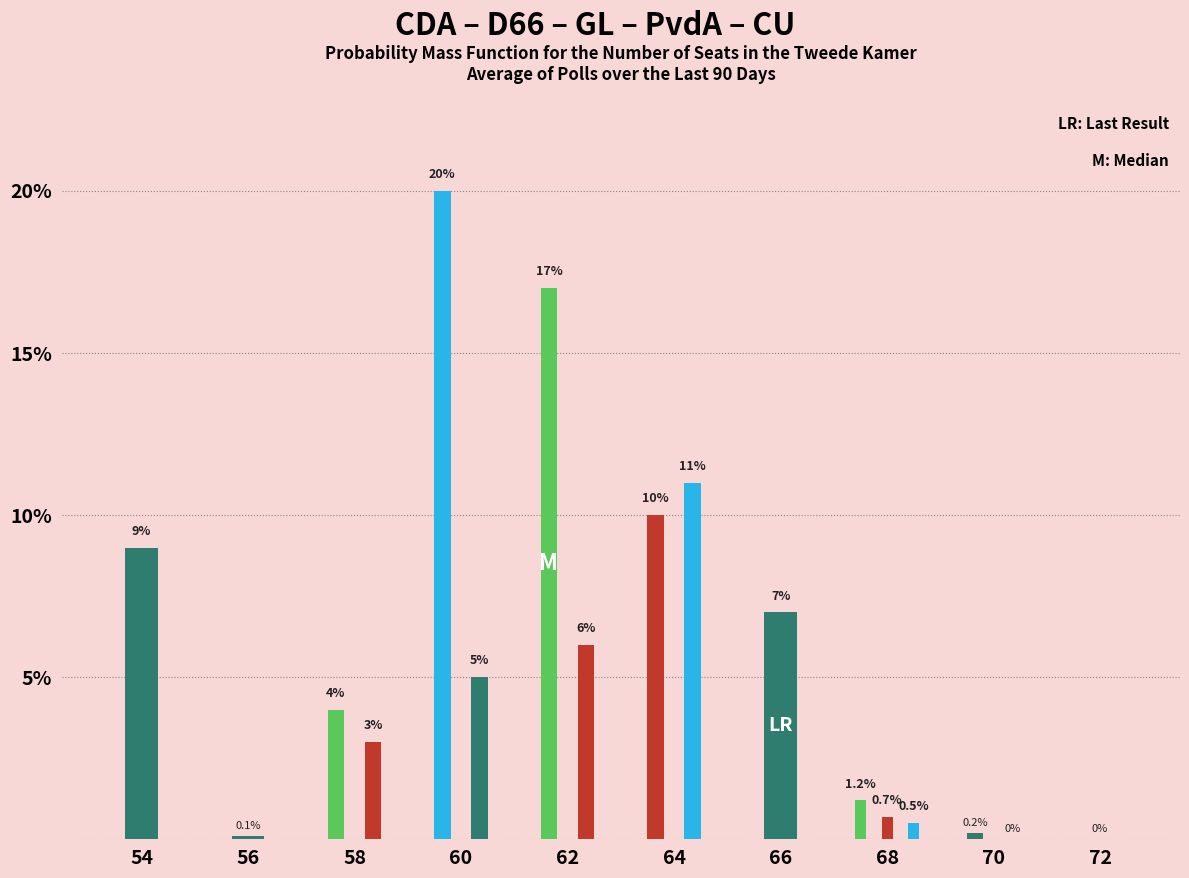

Between 64 and 66, which series saw the biggest shift?

Series2